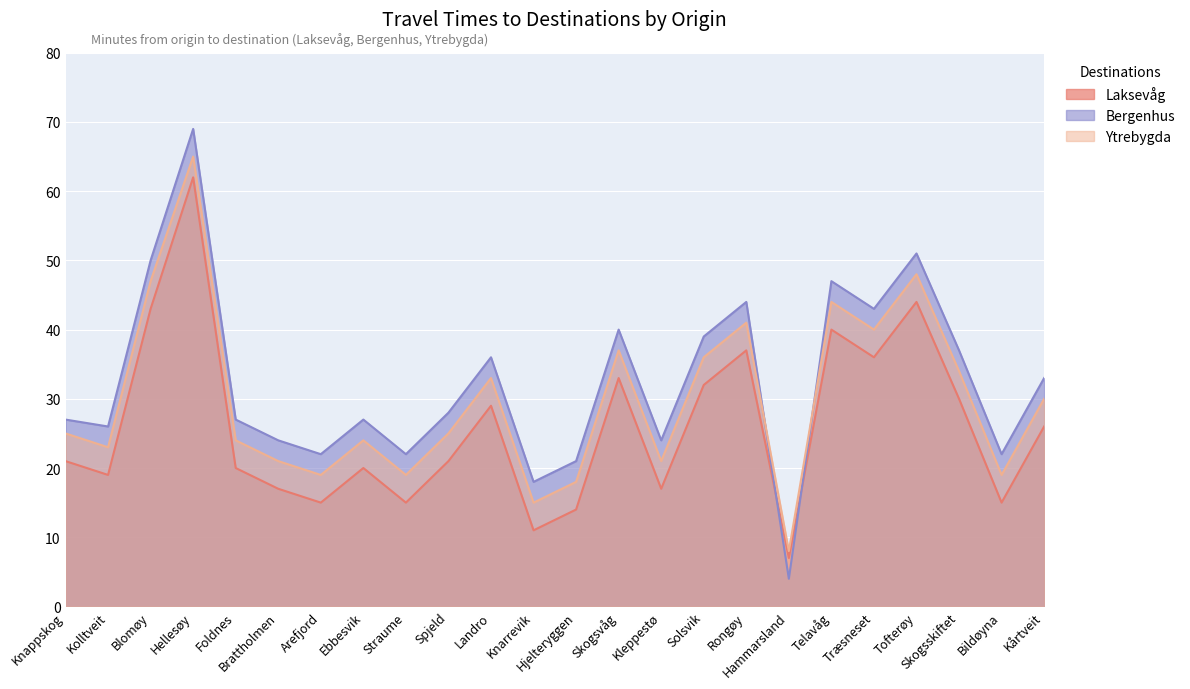

Which has a higher value, Hjelteryggen or Ebbesvik?

Ebbesvik